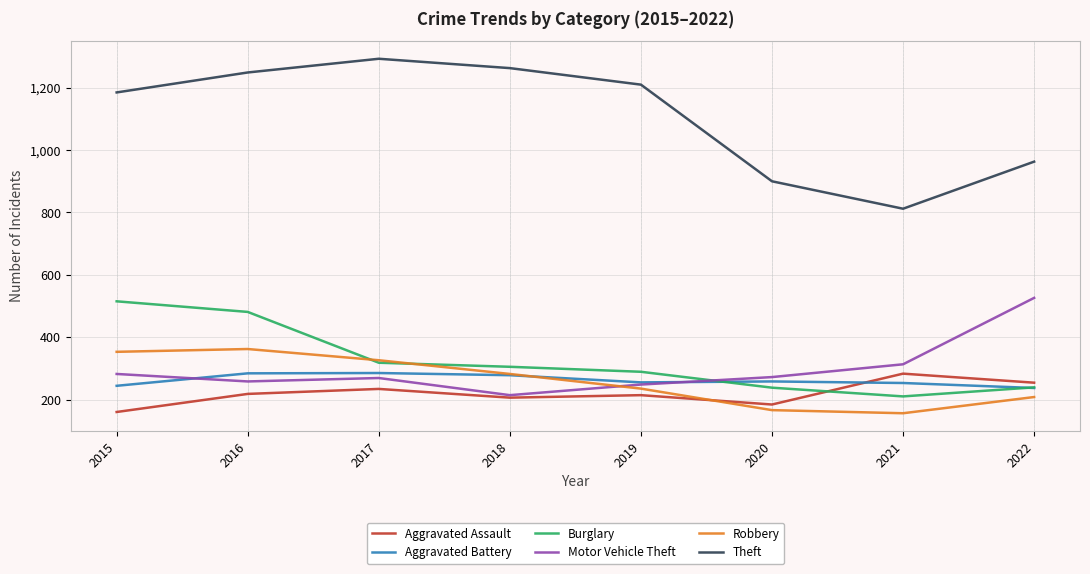

Which series has the largest total across all categories?

Theft